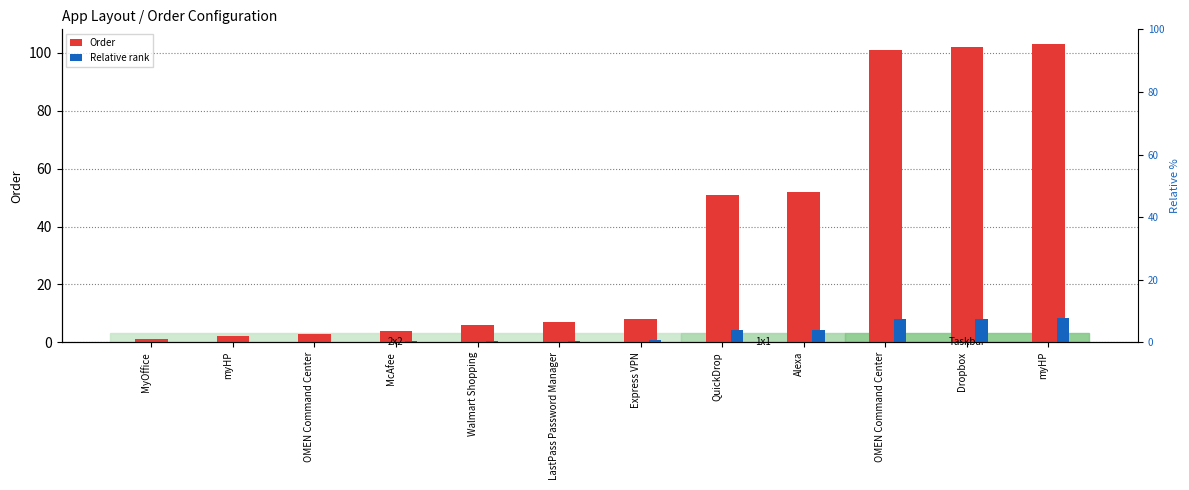

How many bars are there in total?

24